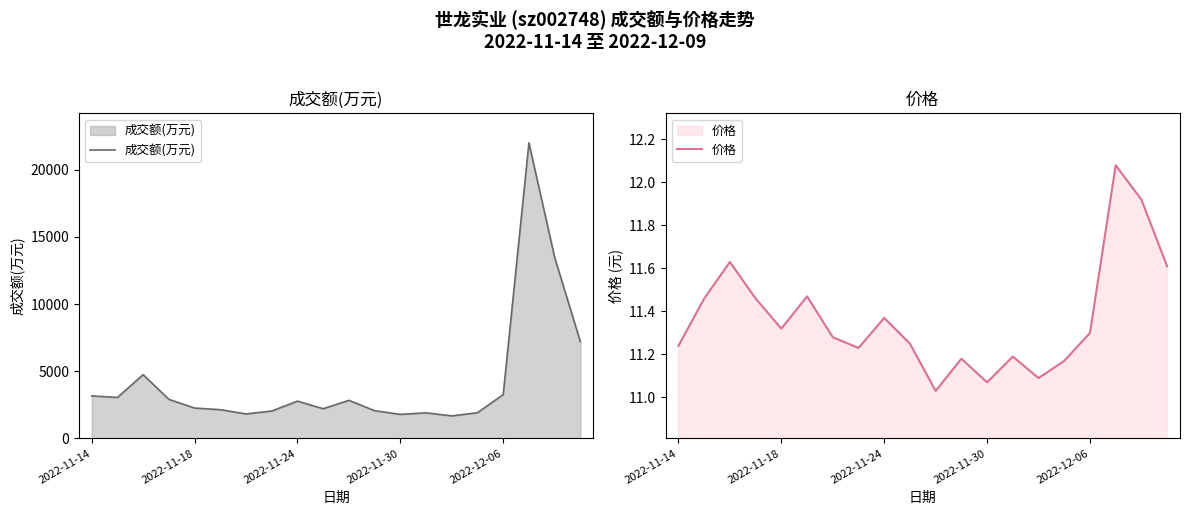

What is the maximum value for 成交额(万元)?

21992